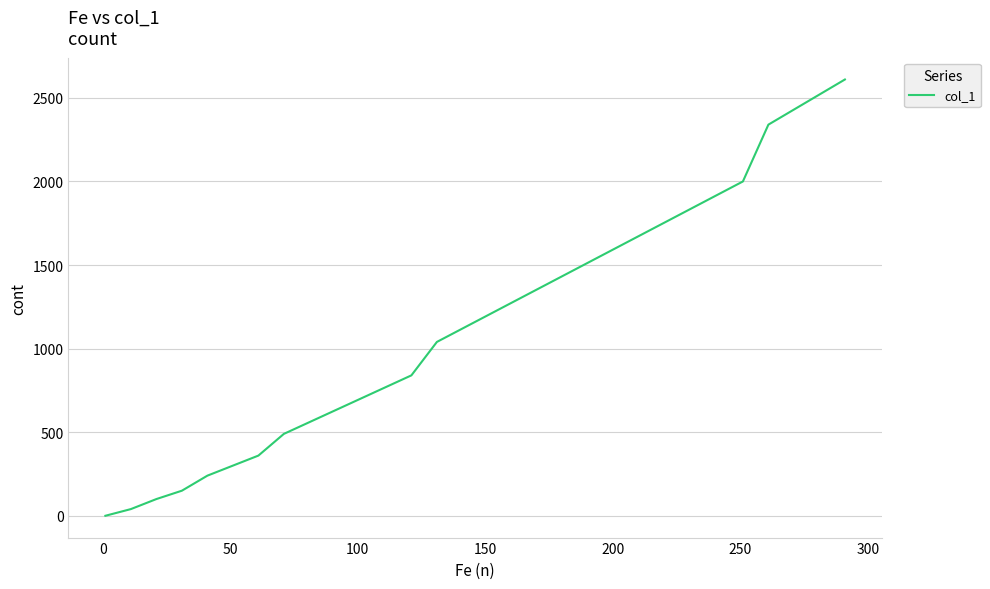

What is the maximum value shown in the chart?

2610